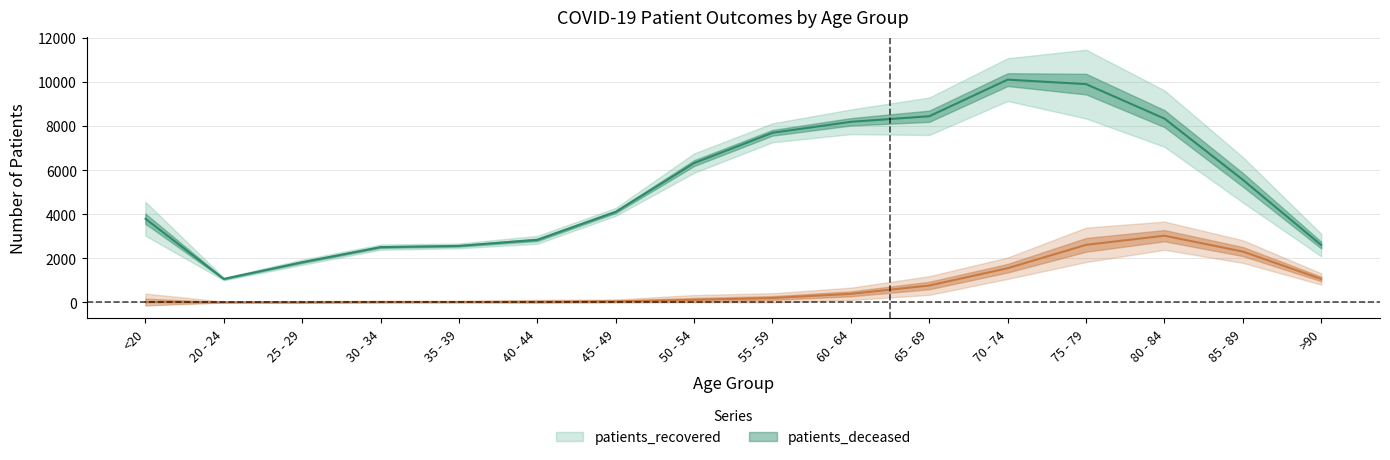

Where does the patients_recovered series first go above 5559?

50 - 54